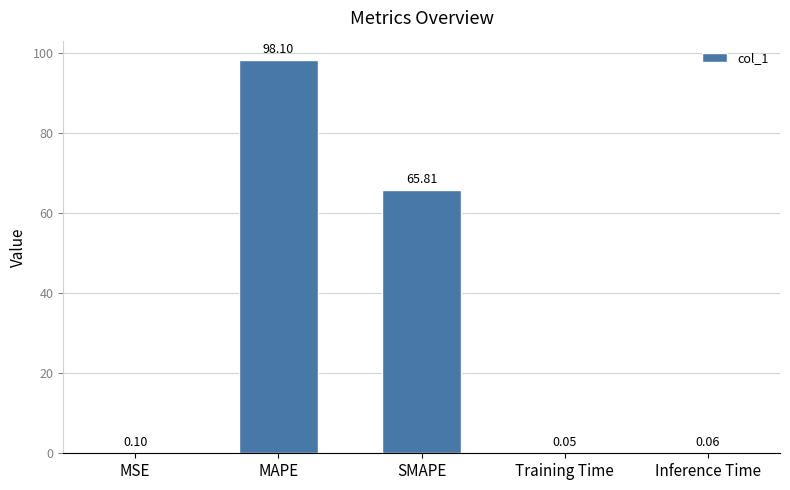

What is the sum of all values?

164.1